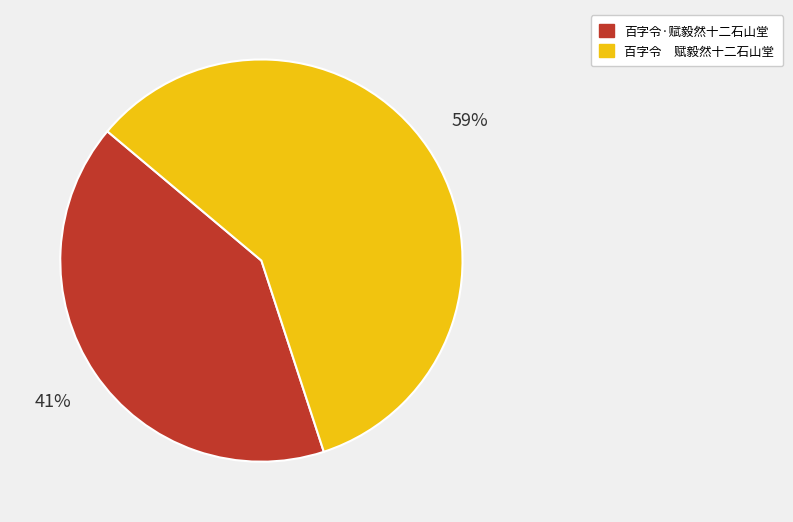

To the nearest percent, what percentage of the pie is 百字令·赋毅然十二石山堂?

41%